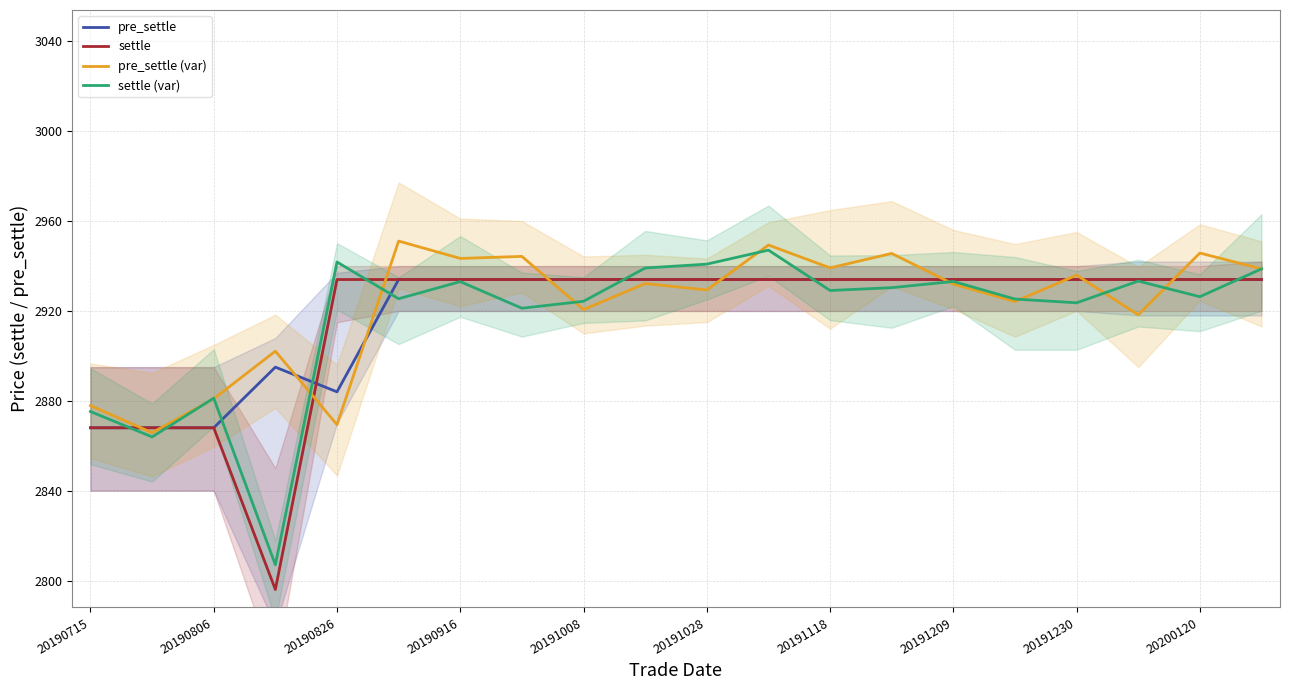

Which series has the largest total across all categories?

pre_settle (var)